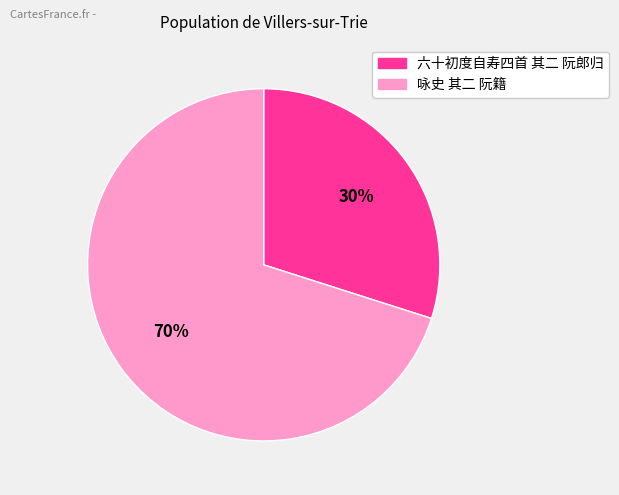

Which slice represents more than half of the pie?

咏史 其二 阮籍